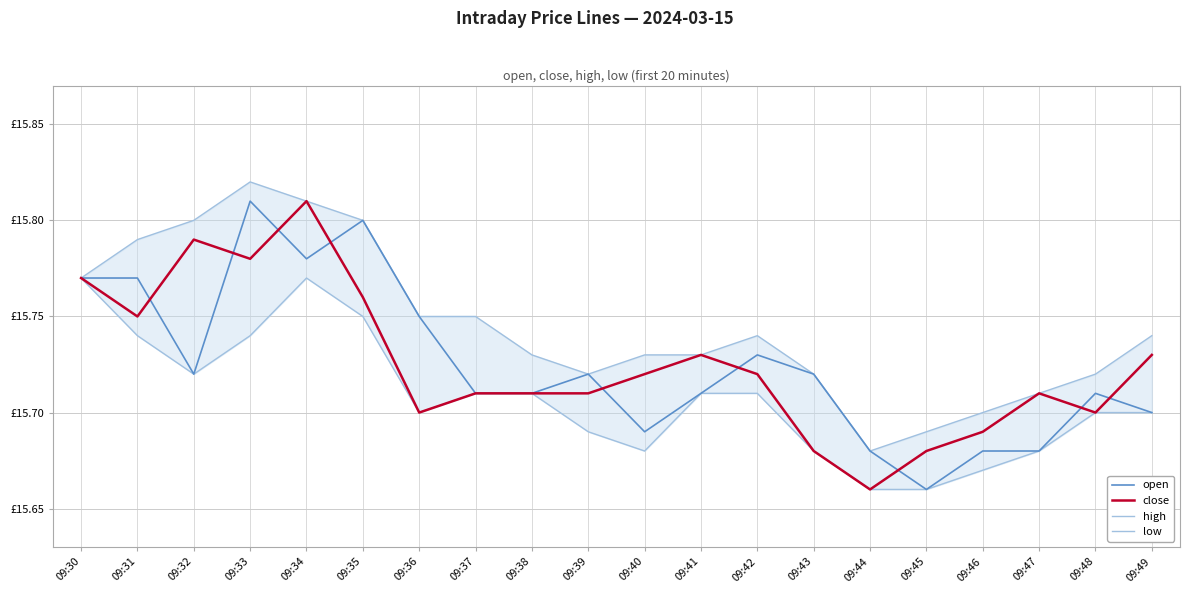

Which series has the largest range (max minus min)?

open